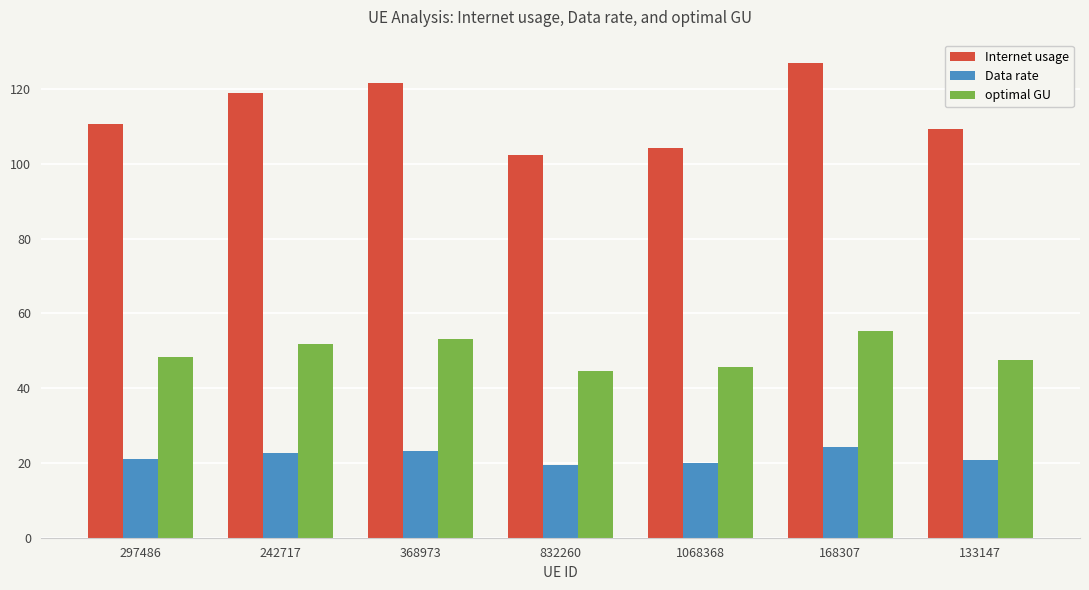

What position from the left is 133147?

7